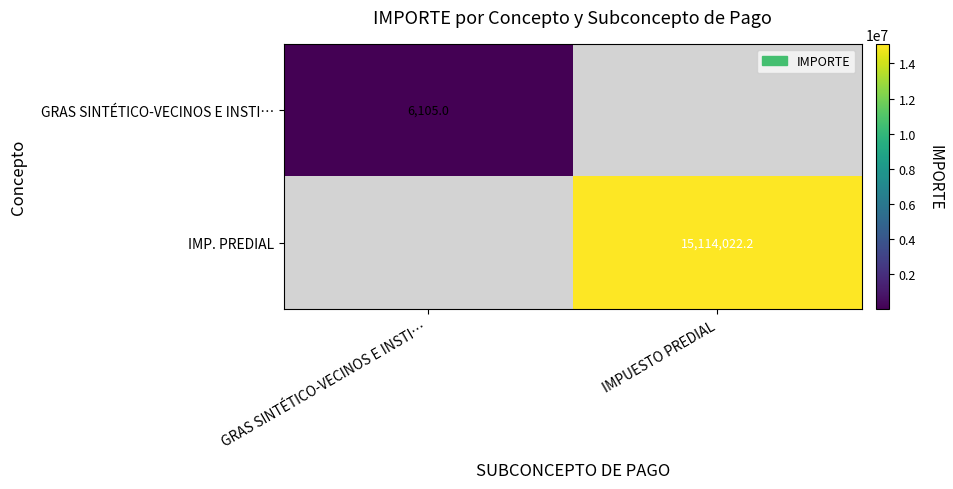

The IMP. PREDIAL series shows 3711244.8 at IMPUESTO PREDIAL. True or false?

False